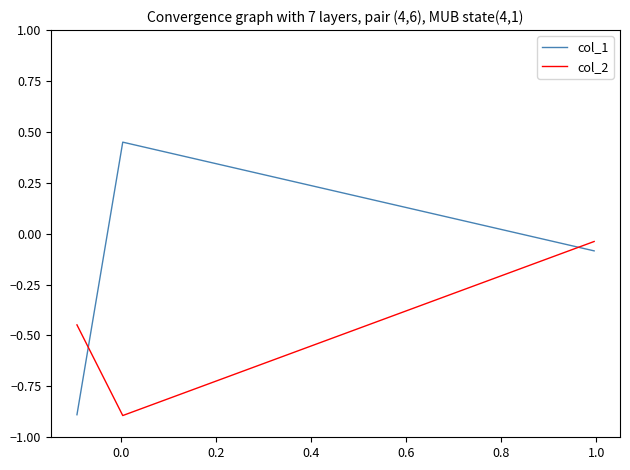

List the series in order of their overall mean, highest first.

col_1, col_2